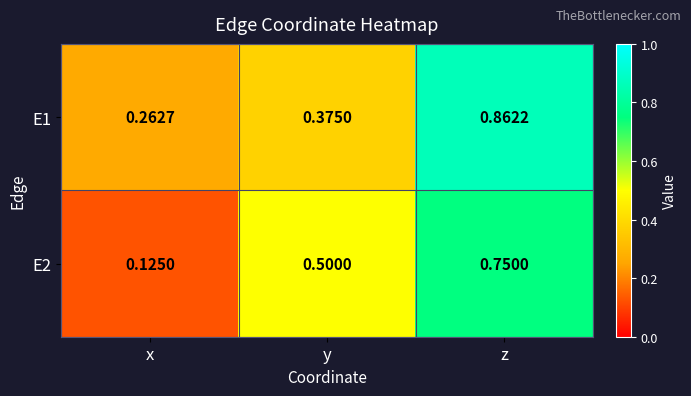

At z, list the series in order from largest to smallest.

E1, E2